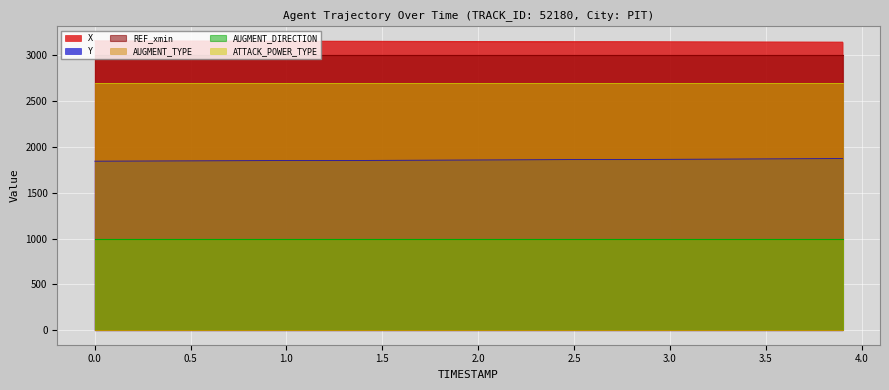

True or false: AUGMENT_DIRECTION has more than 0 points higher than both neighbors.

False